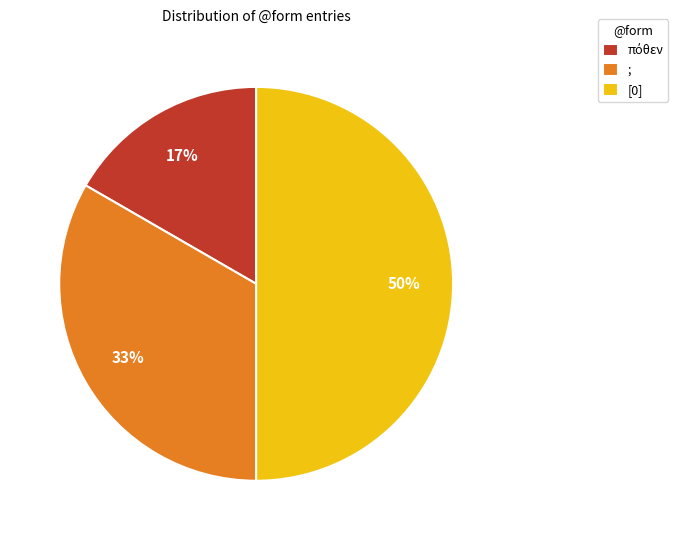

What percentage is the ; slice, to the nearest percent?

33%